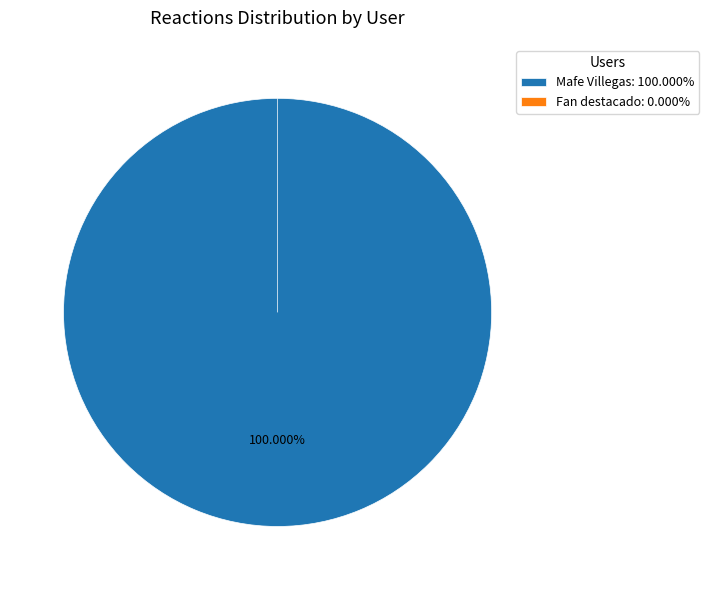

Which category has the biggest portion of the pie?

Mafe Villegas